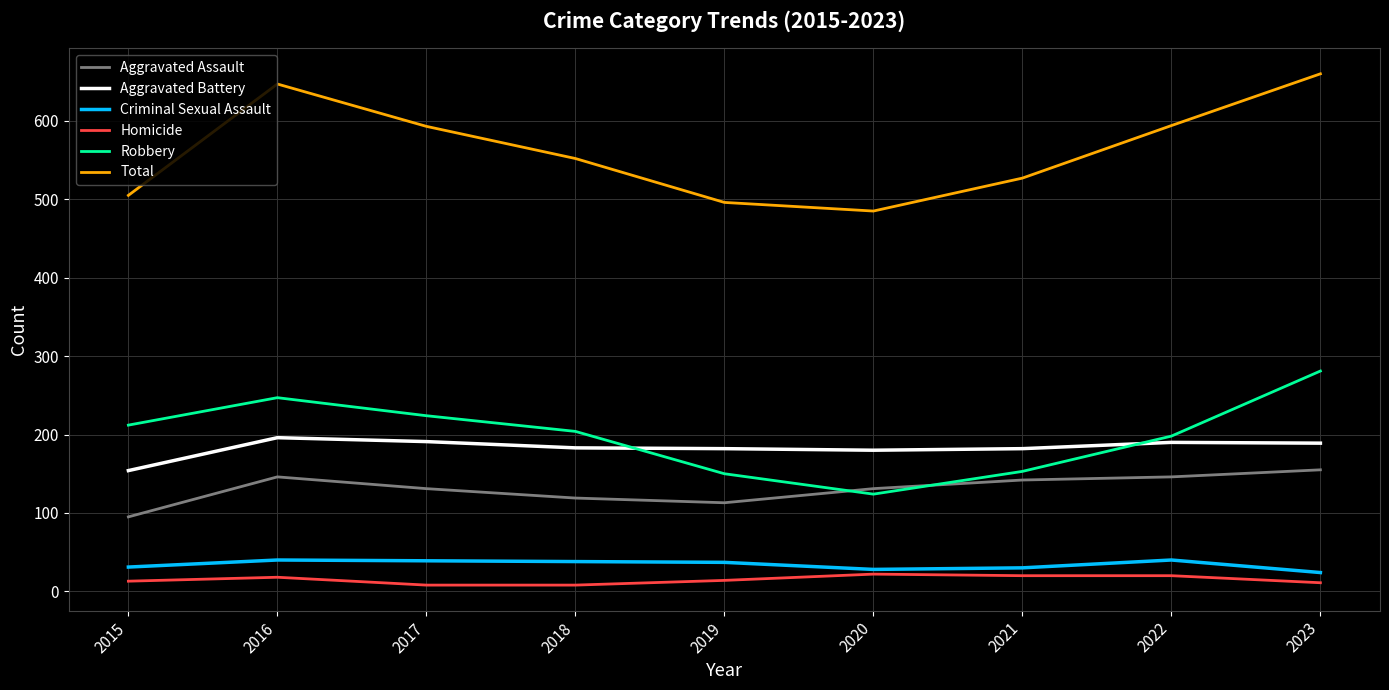

How many interior local valleys does the Robbery series have?

1